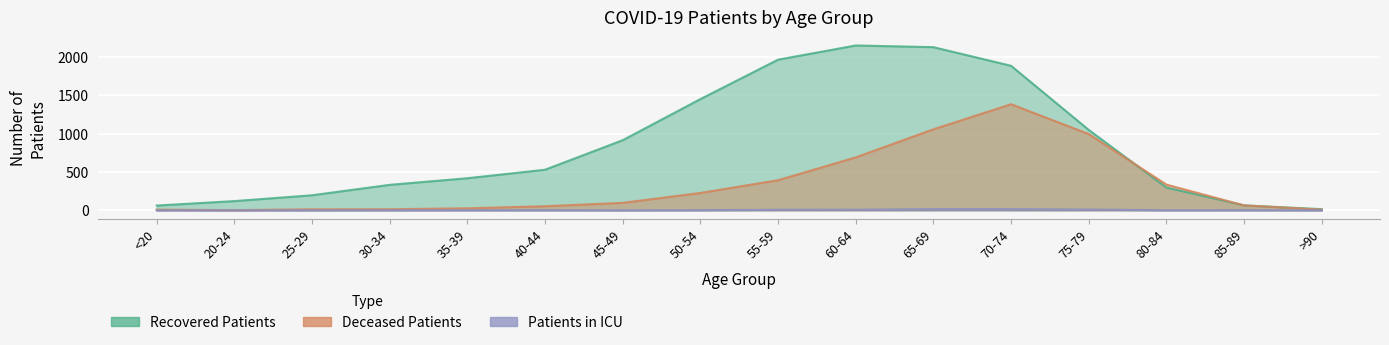

How many lines are shown in the chart?

3